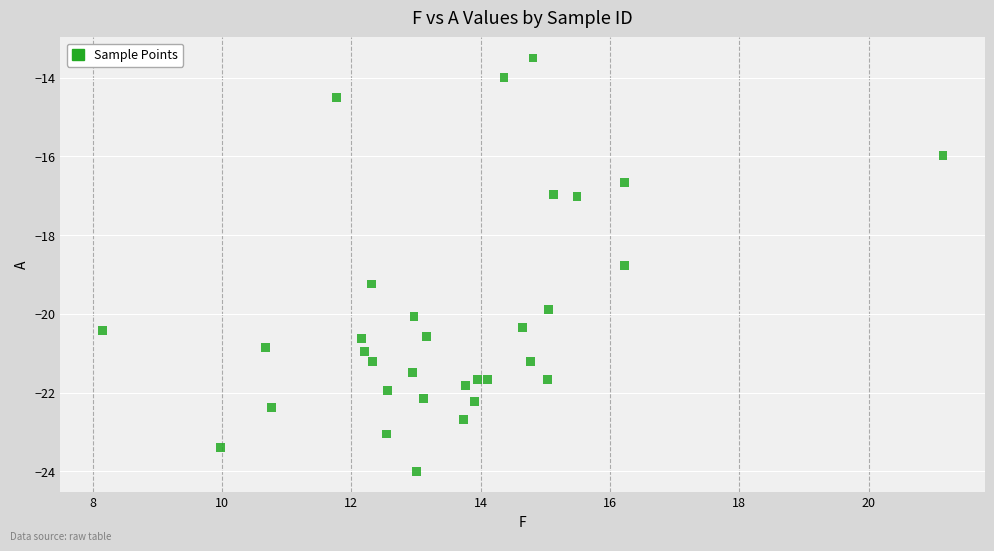

What is the range of X values (max minus min)?

13.0